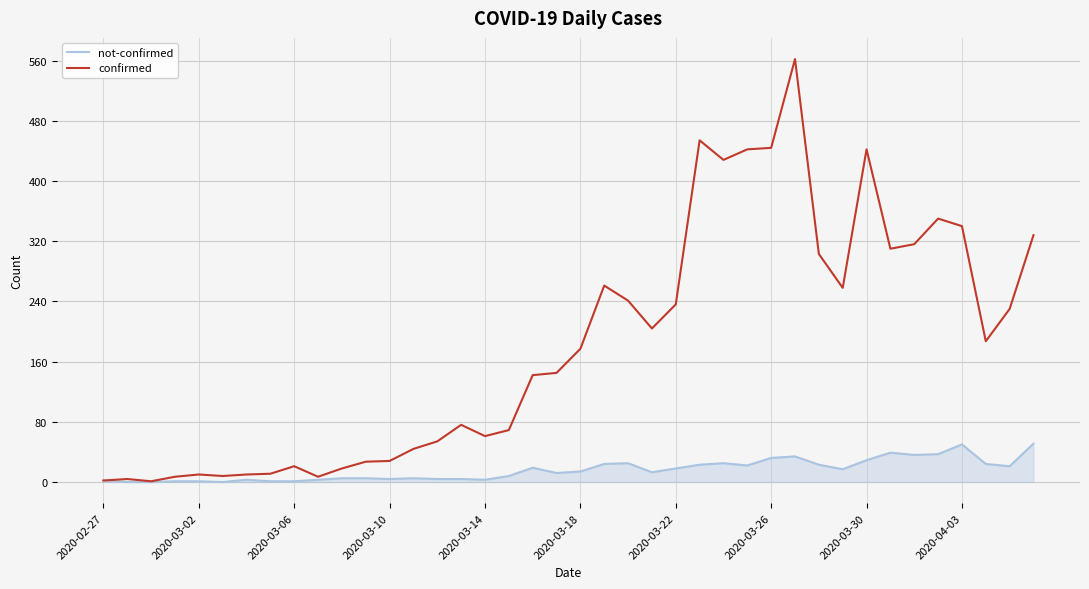

What are all the series names shown in the legend?

not-confirmed, confirmed